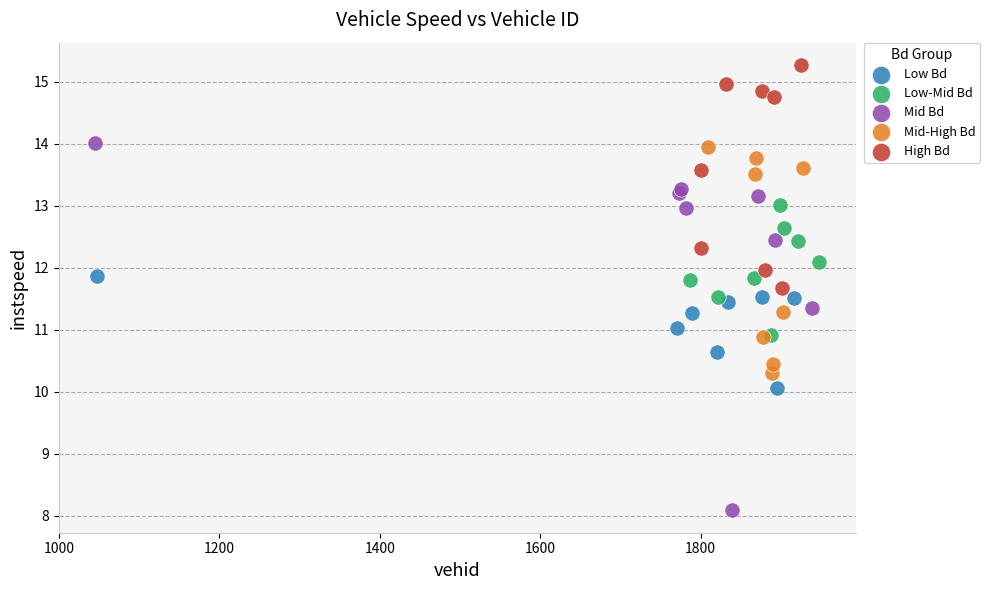

Which series contains the lowest Y value?

Mid Bd